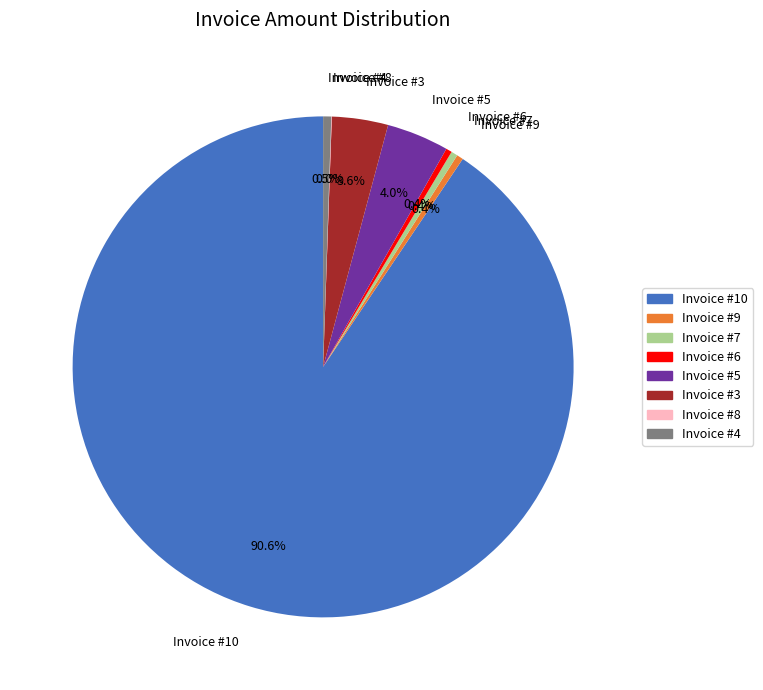

Is there a majority slice in this chart?

Yes